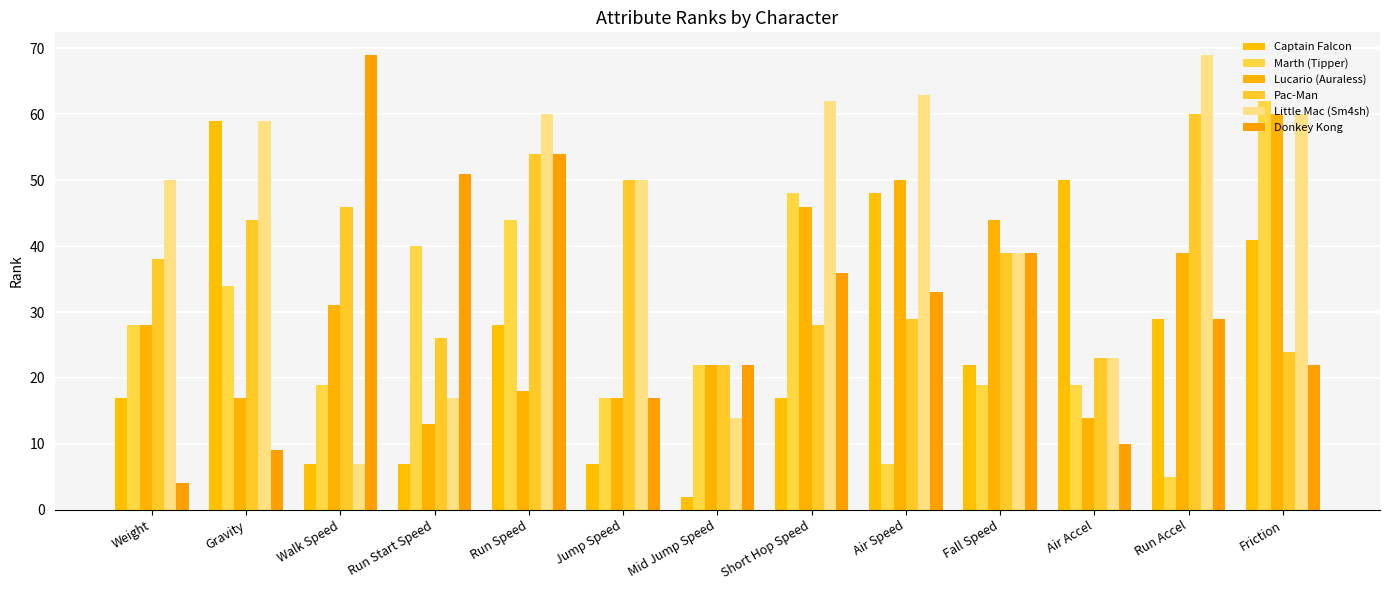

True or false: Lucario (Auraless) has a value of 18 at Run Speed.

True